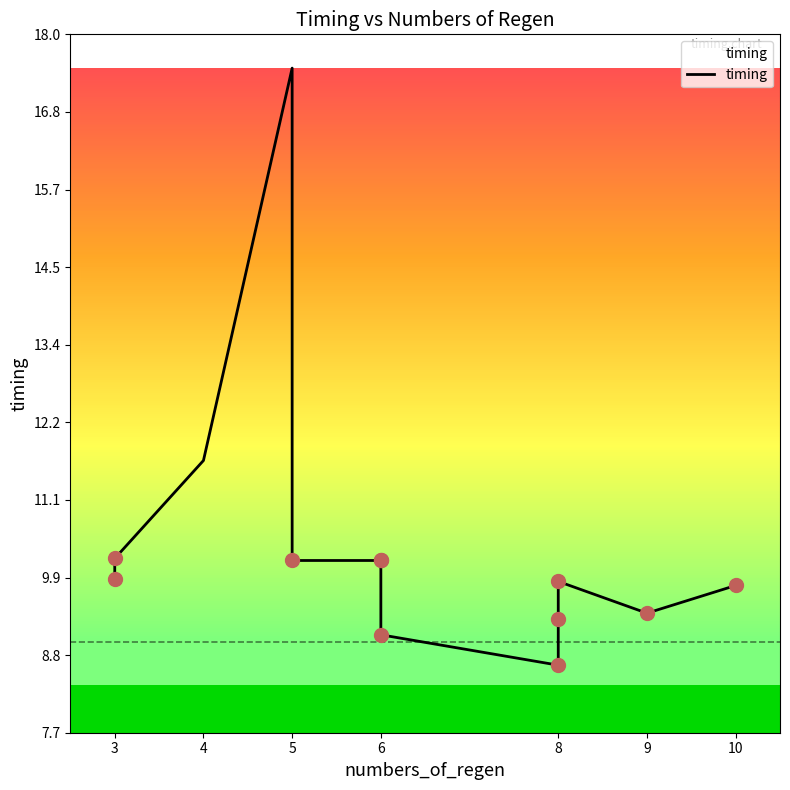

Which has a higher value, 6 or 8?

6